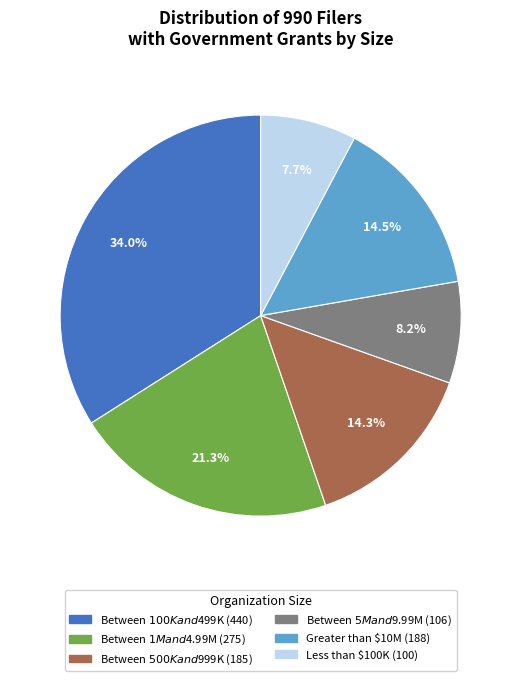

Is there a majority slice in this chart?

No